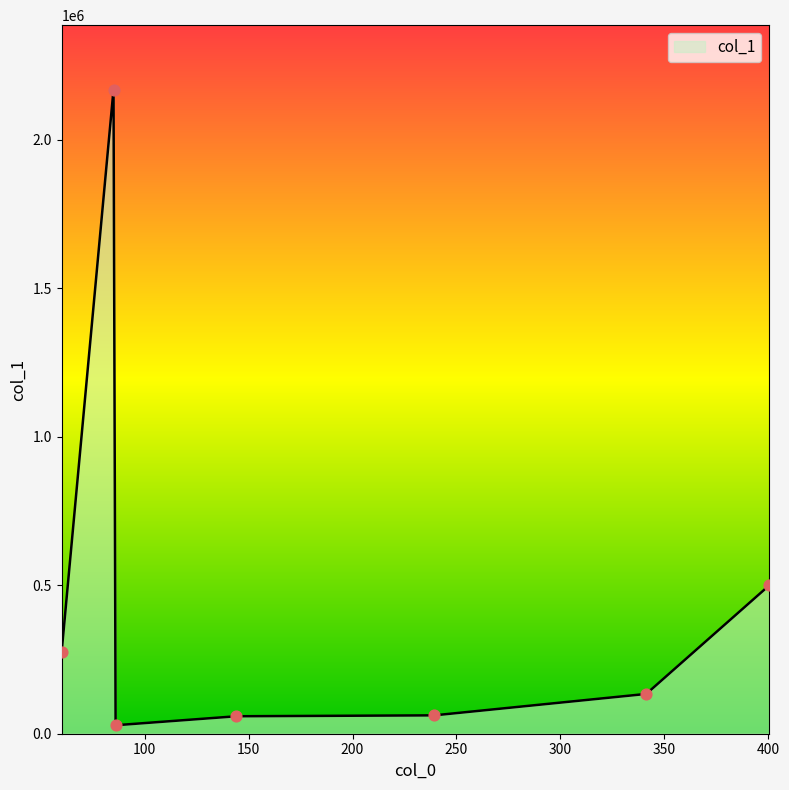

What is the difference between the second highest and second lowest values?

440148.6